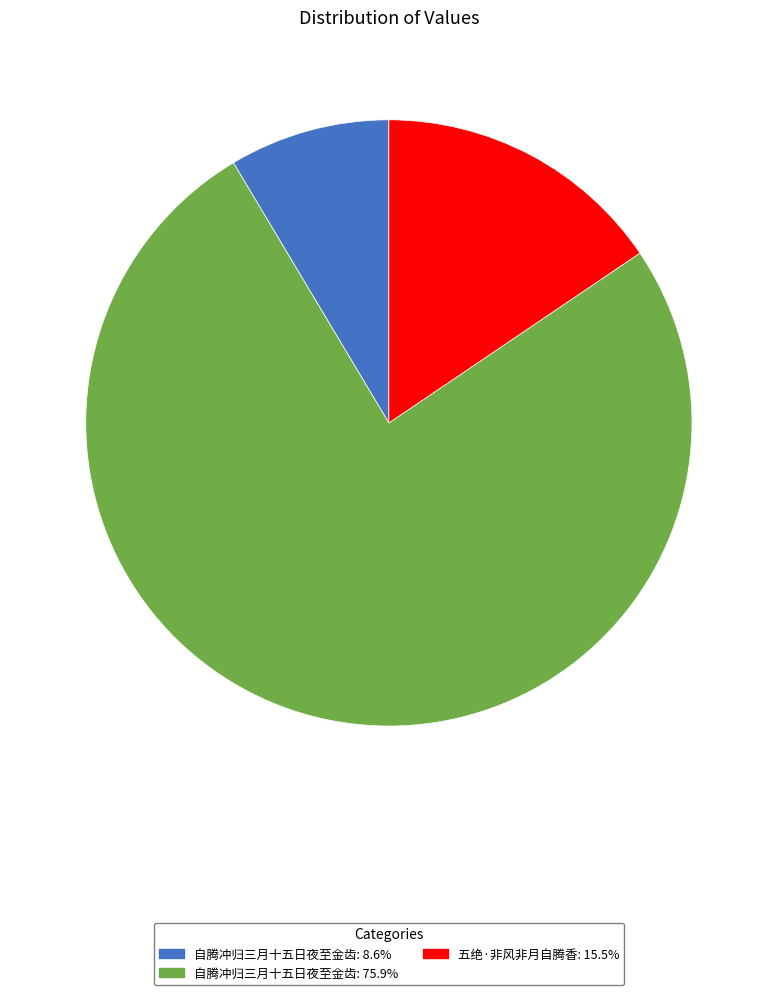

Does any single category account for the majority?

Yes